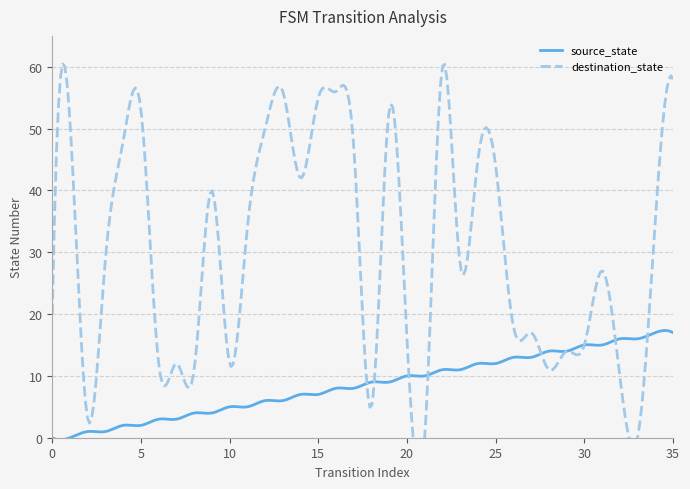

Which category has the highest value across all series?

22